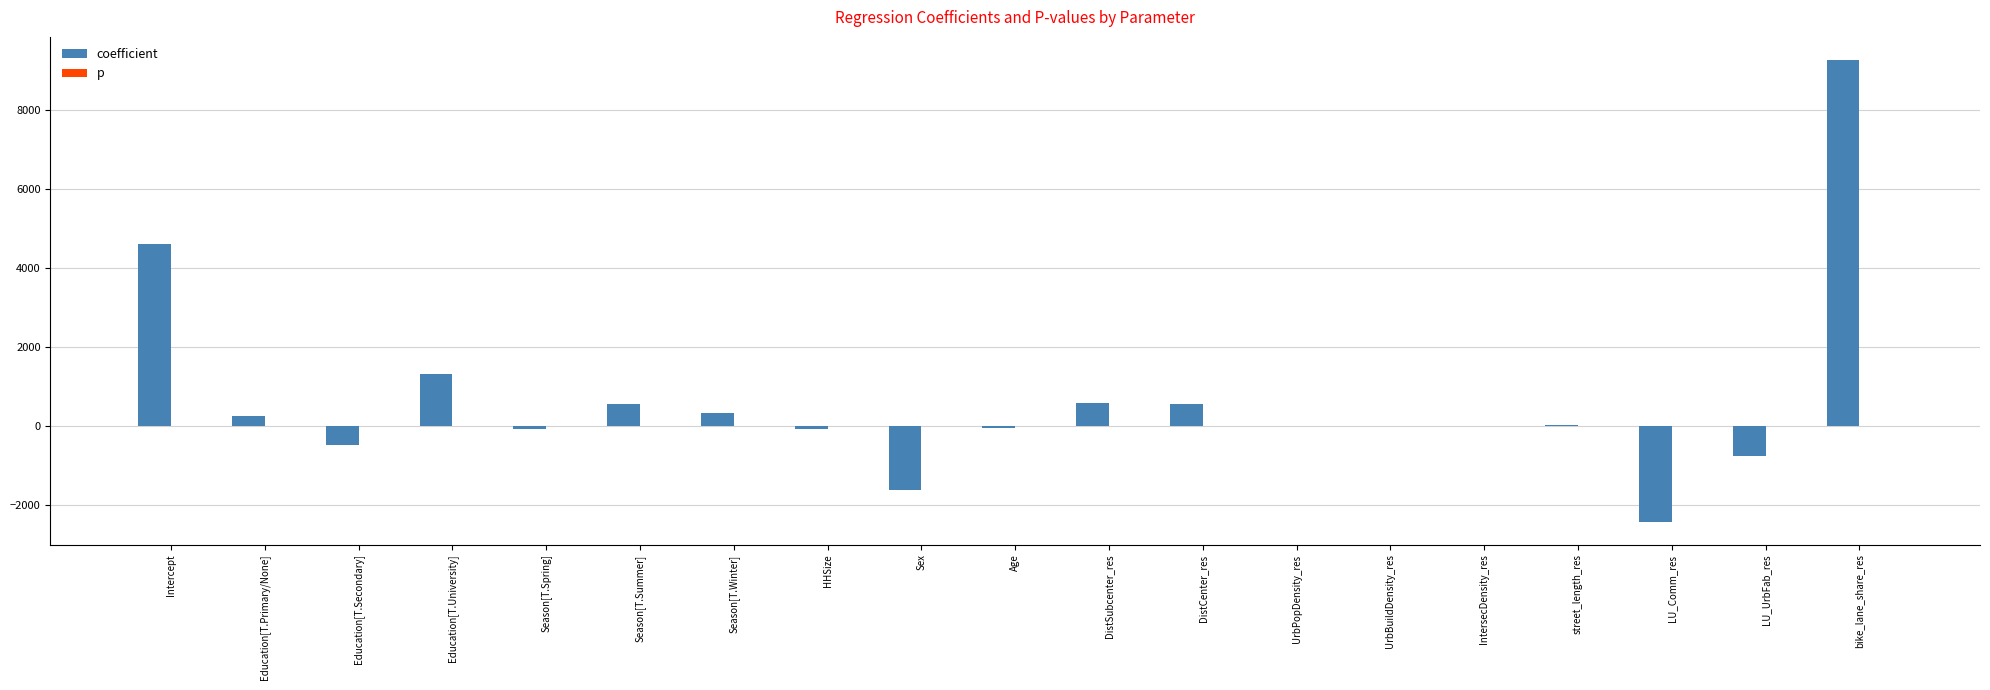

At which category is the sum across all series the highest?

bike_lane_share_res